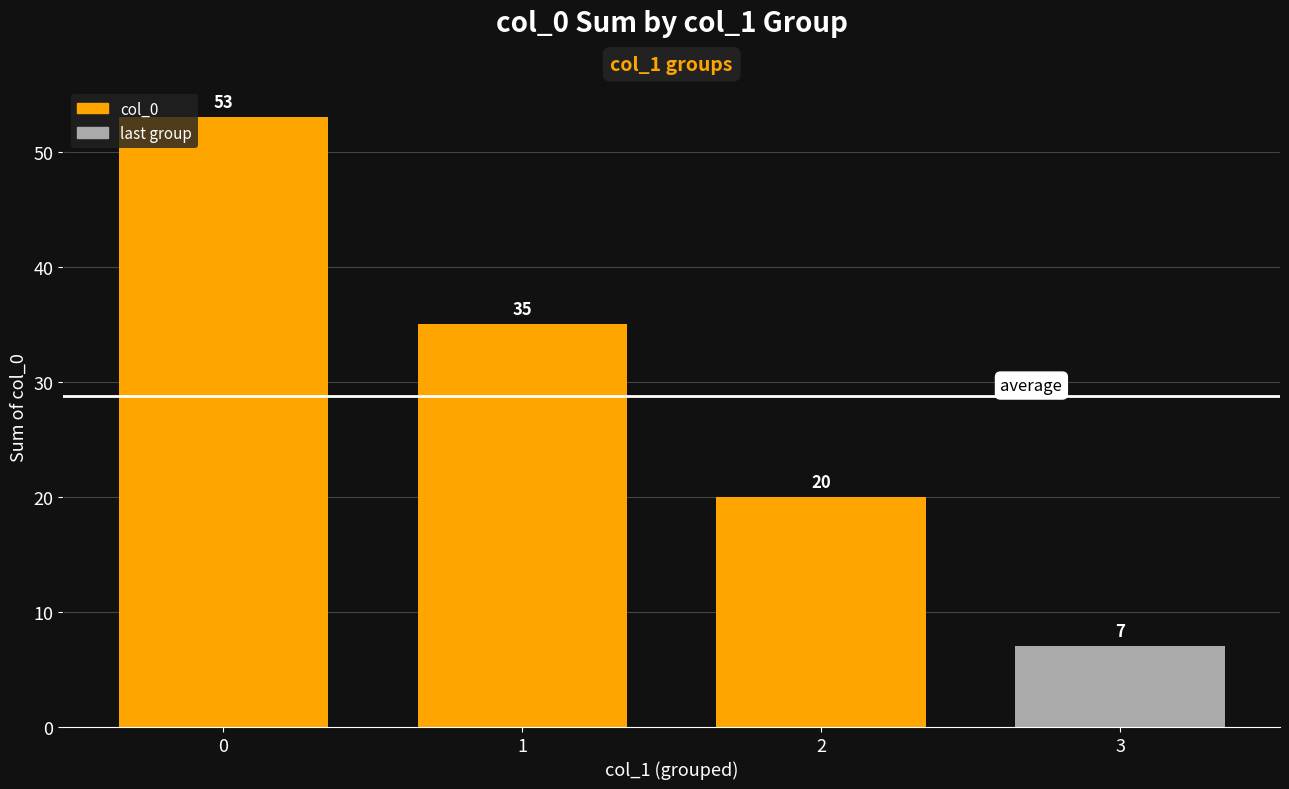

What is the difference between the values at 2 and 3?

13